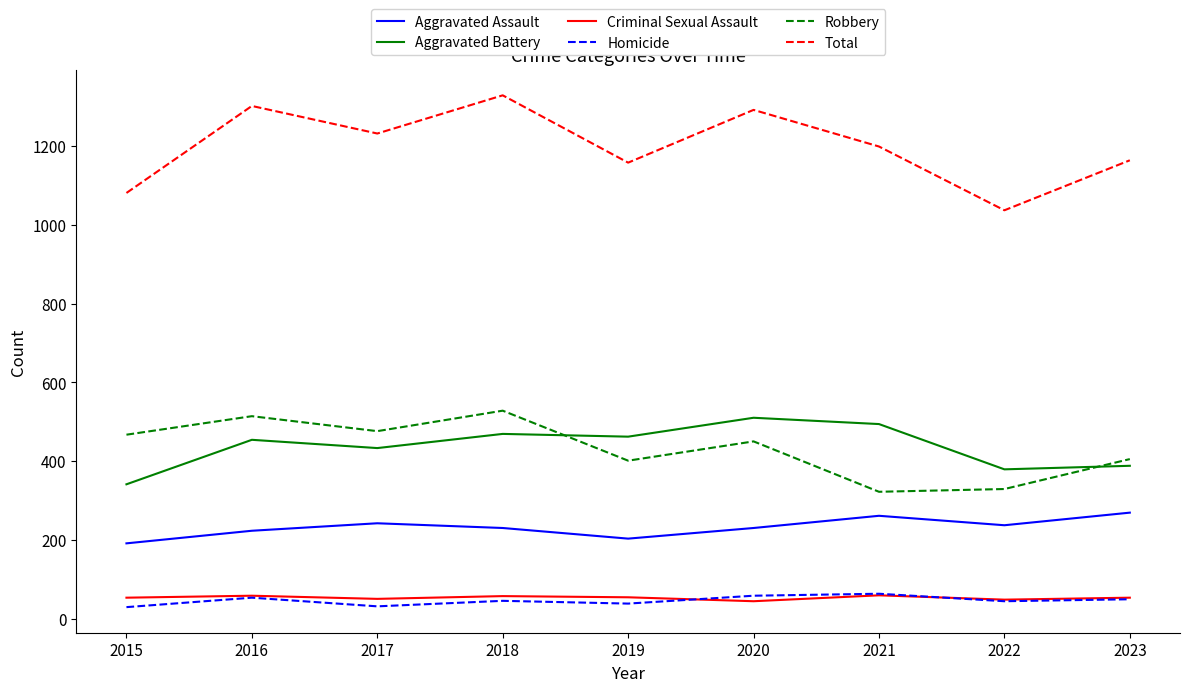

How many lines are shown in the chart?

6